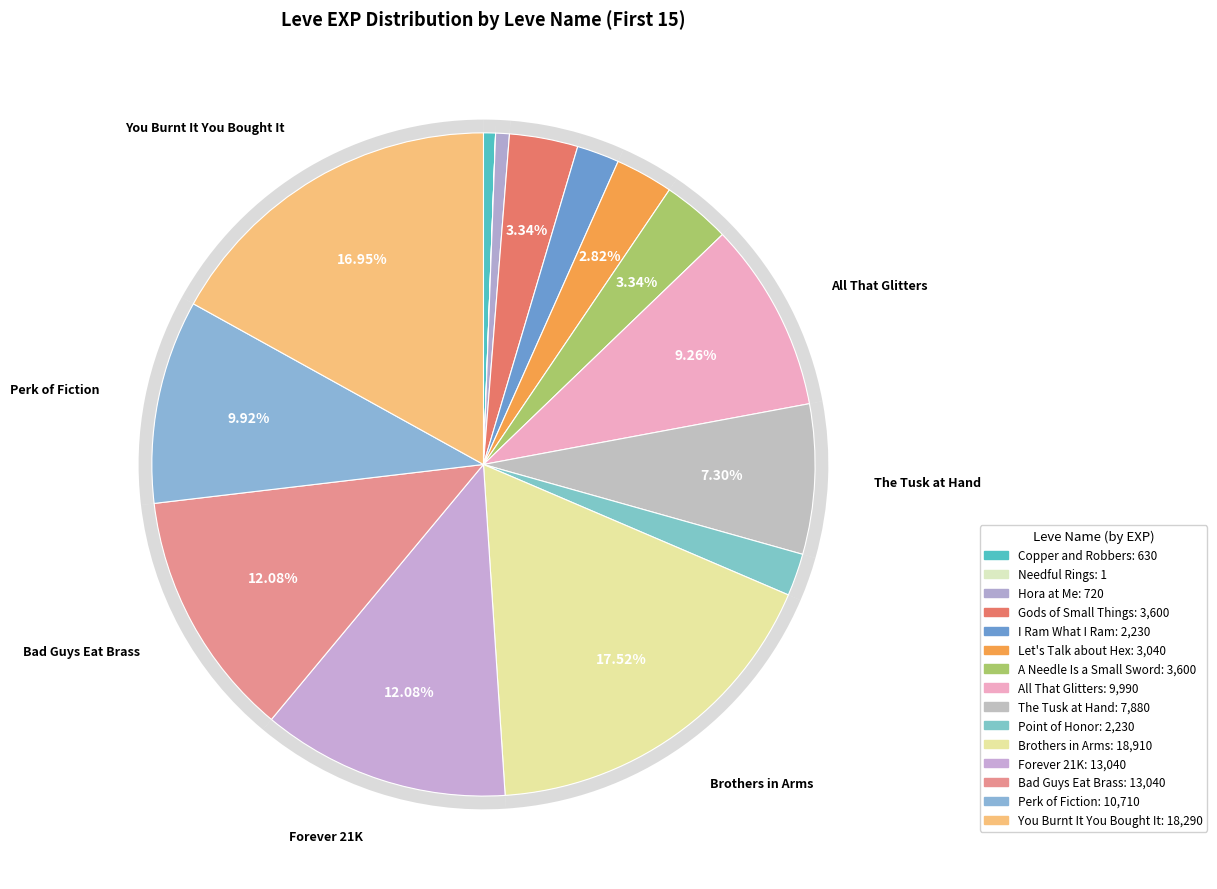

Does Bad Guys Eat Brass represent more than half of the total?

No